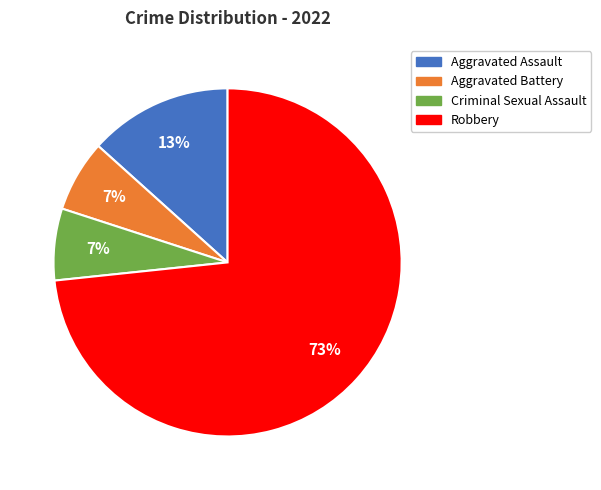

Is the sum of Aggravated Battery and Robbery greater than half?

Yes